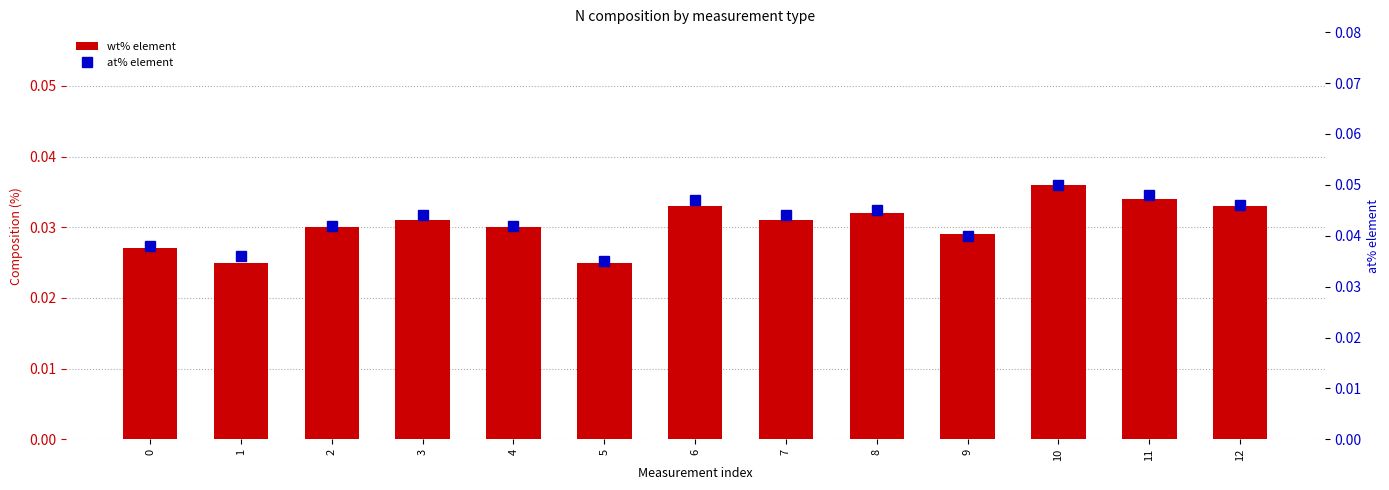

What is the greatest value displayed?

0.1